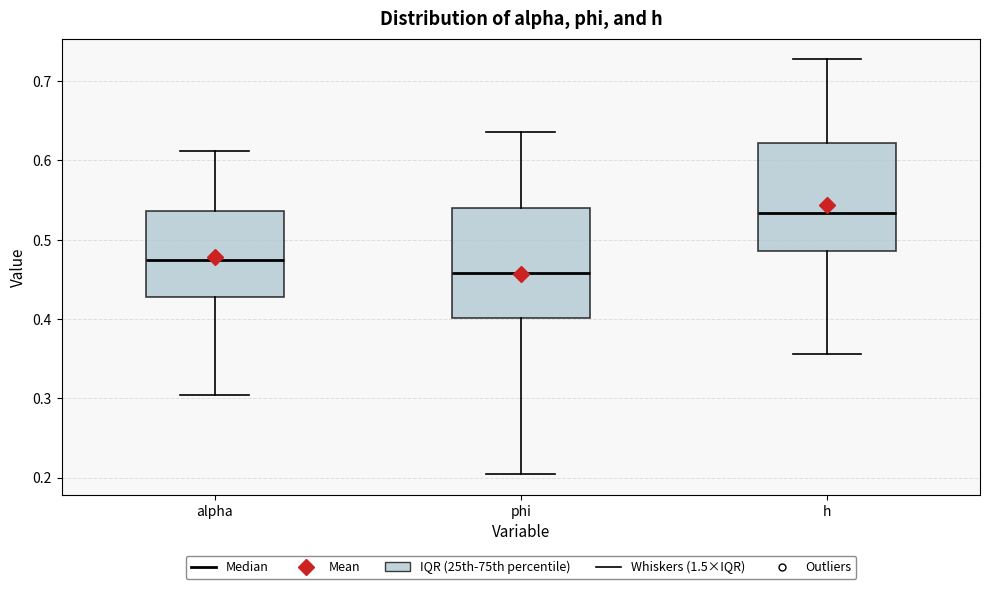

Which box's median line is the highest?

h